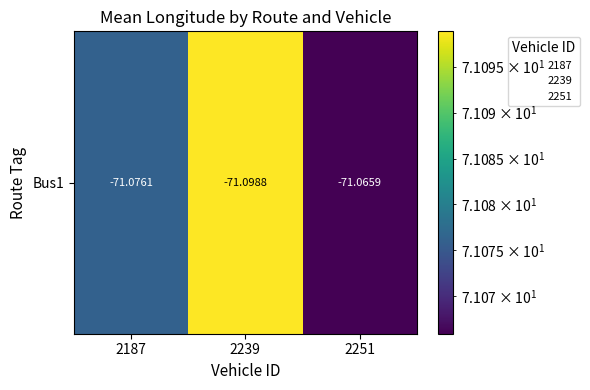

What is the ratio of the value at 2239 to the value at 2187?

1.0